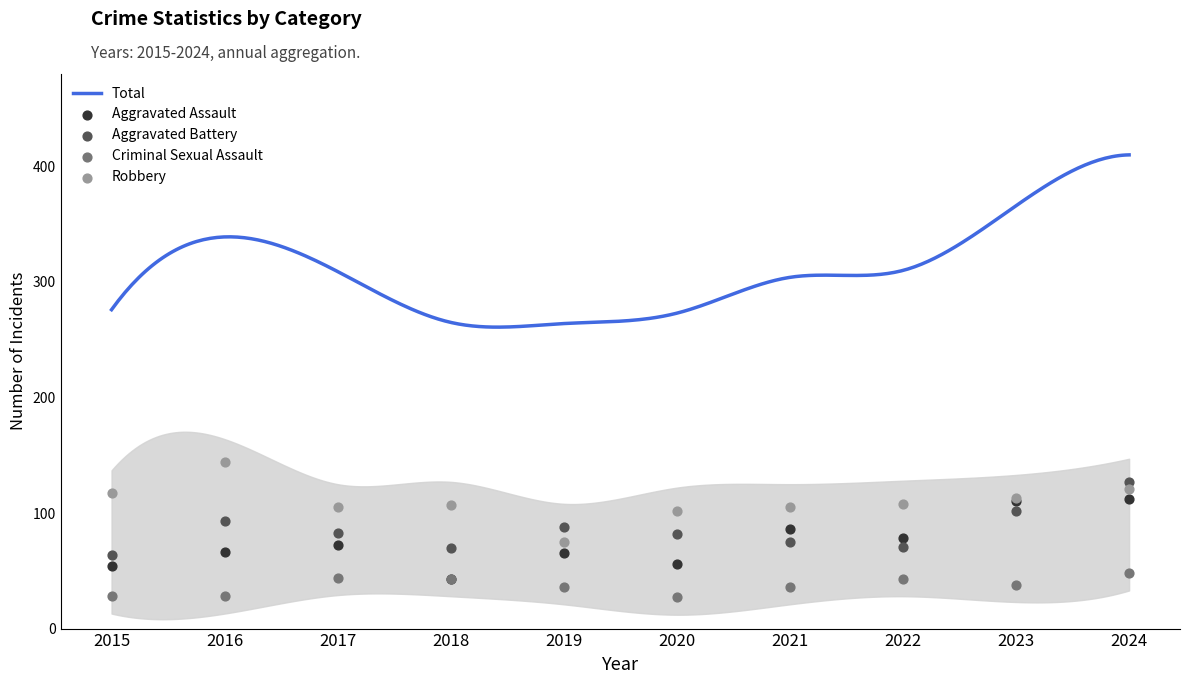

What is the maximum value for Total?

410.0